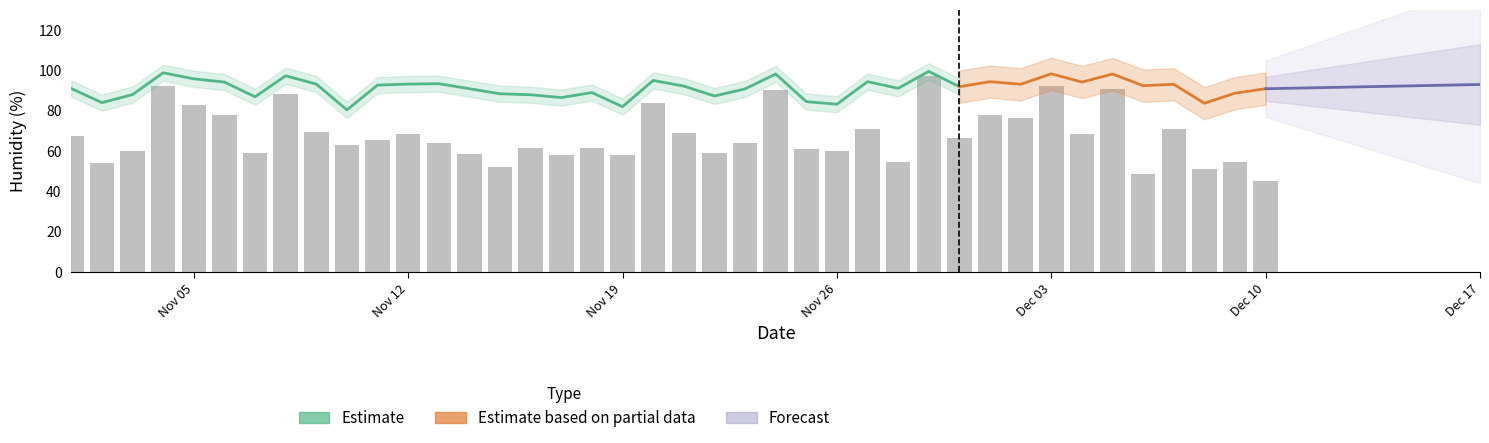

How many data points in HUM MIN are less than 65?

20